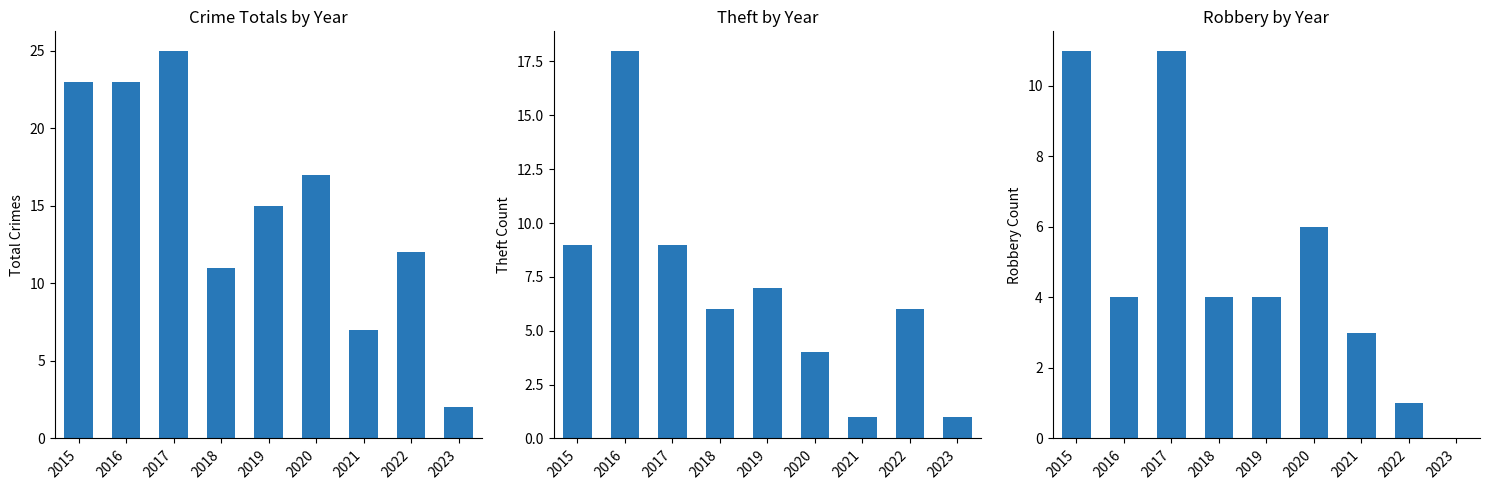

What is the average value of the Total series?

15